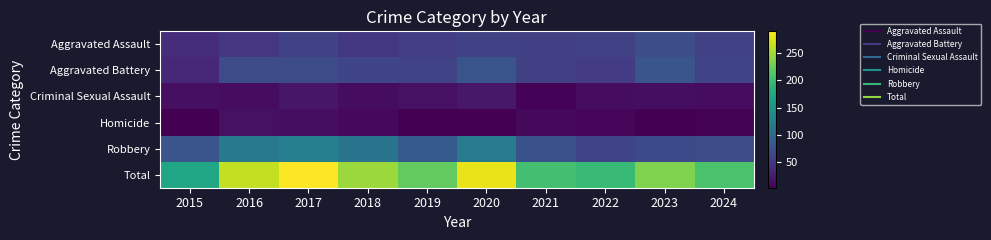

Reading right to left, list all the values displayed in this chart.

Aggravated Assault: 2024=59	2023=71	2022=59	2021=57	2020=58	2019=55	2018=49	2017=59	2016=48	2015=41
Aggravated Battery: 2024=62	2023=79	2022=54	2021=57	2020=77	2019=62	2018=63	2017=70	2016=69	2015=35
Criminal Sexual Assault: 2024=13	2023=14	2022=13	2021=6	2020=21	2019=16	2018=13	2017=20	2016=12	2015=15
Homicide: 2024=5	2023=4	2022=8	2021=9	2020=3	2019=4	2018=9	2017=14	2016=16	2015=3
Robbery: 2024=69	2023=67	2022=63	2021=75	2020=121	2019=84	2018=113	2017=127	2016=119	2015=79
Total: 2024=208	2023=235	2022=197	2021=204	2020=280	2019=221	2018=247	2017=290	2016=264	2015=173